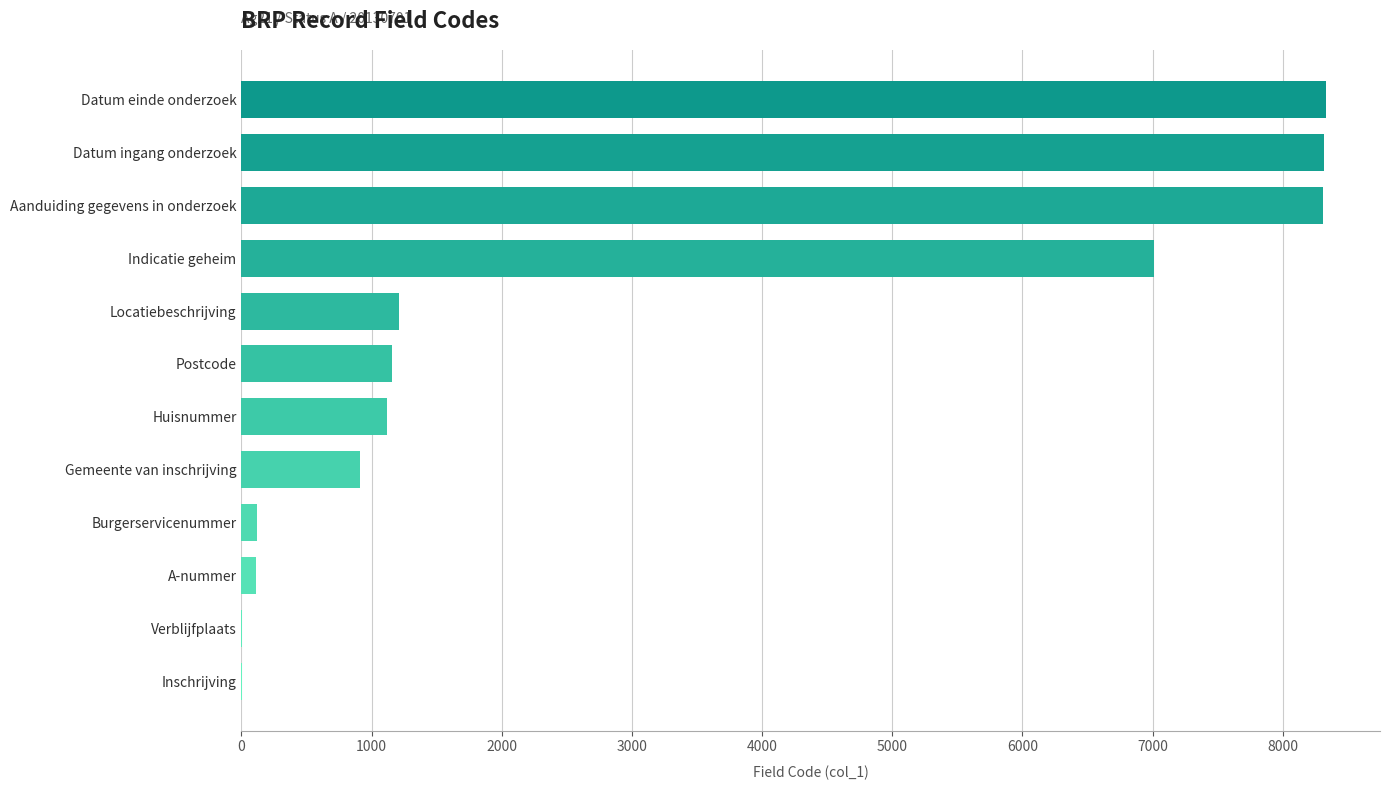

Count the number of categories in the chart.

12